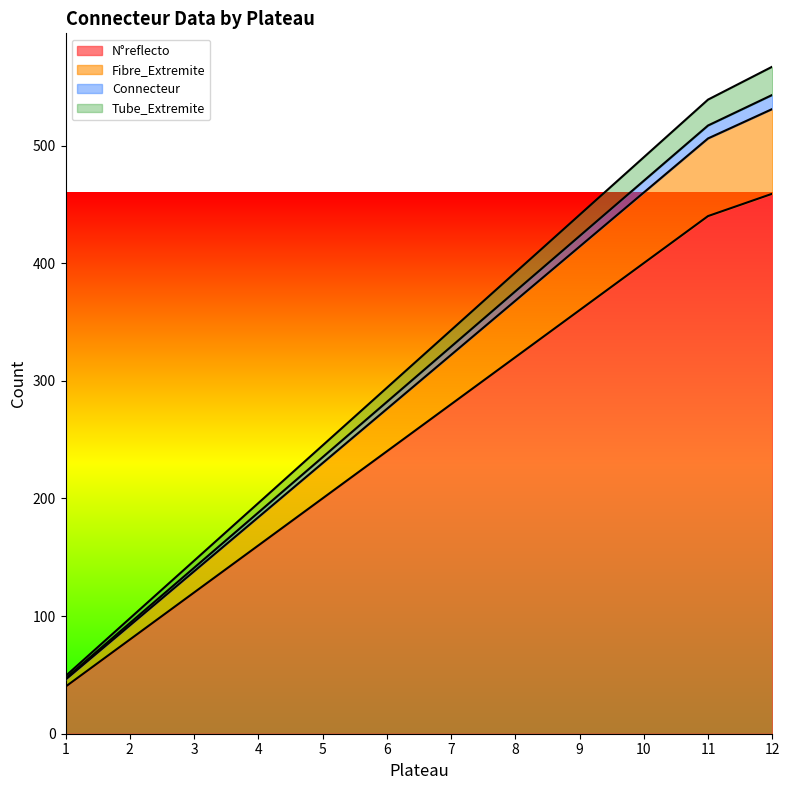

At which label does N°reflecto reach its peak?

12